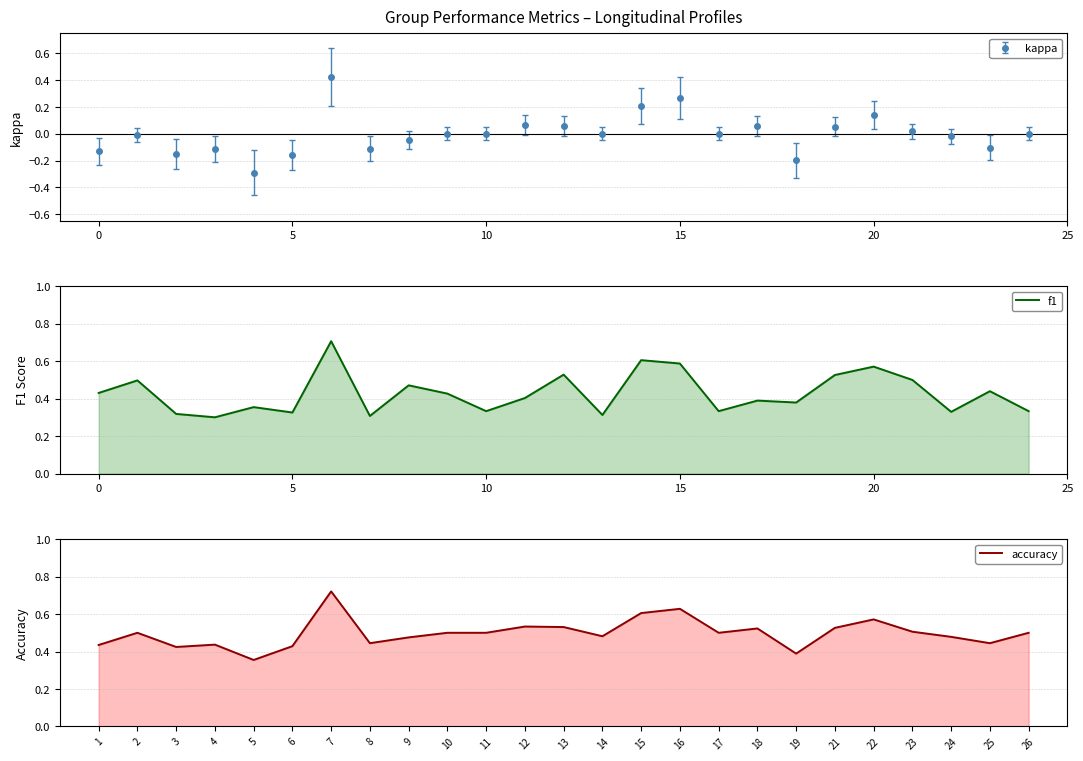

What is the minimum value for kappa?

-0.3